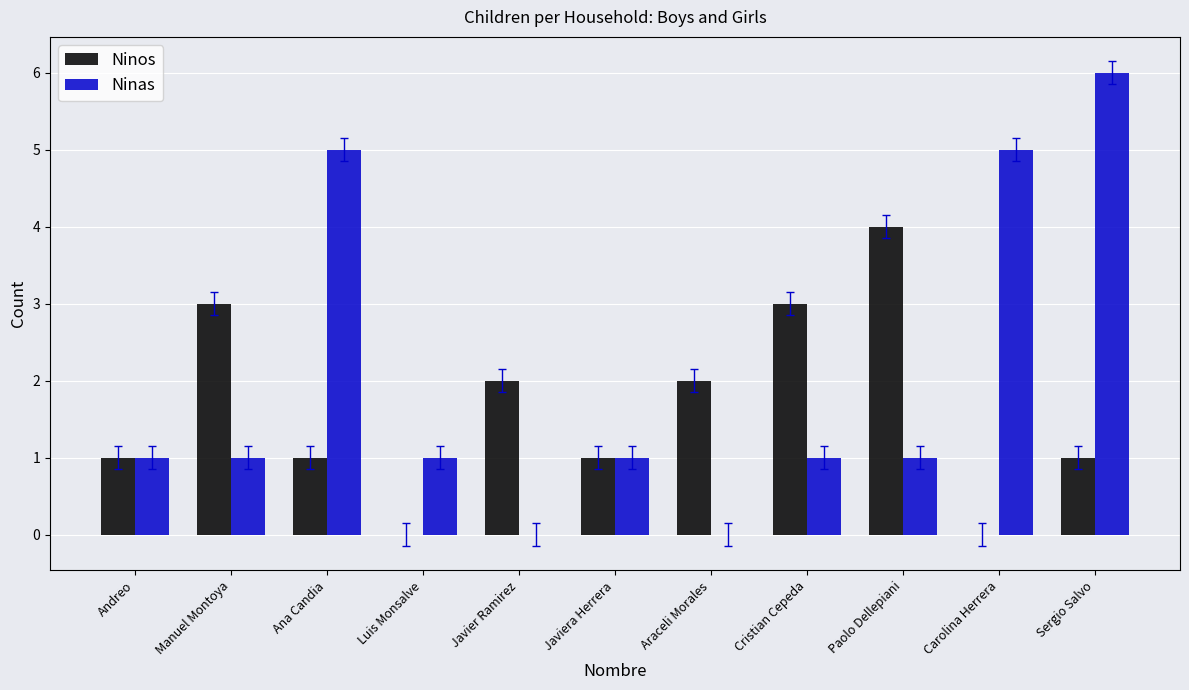

What is the maximum value for Ninas?

6